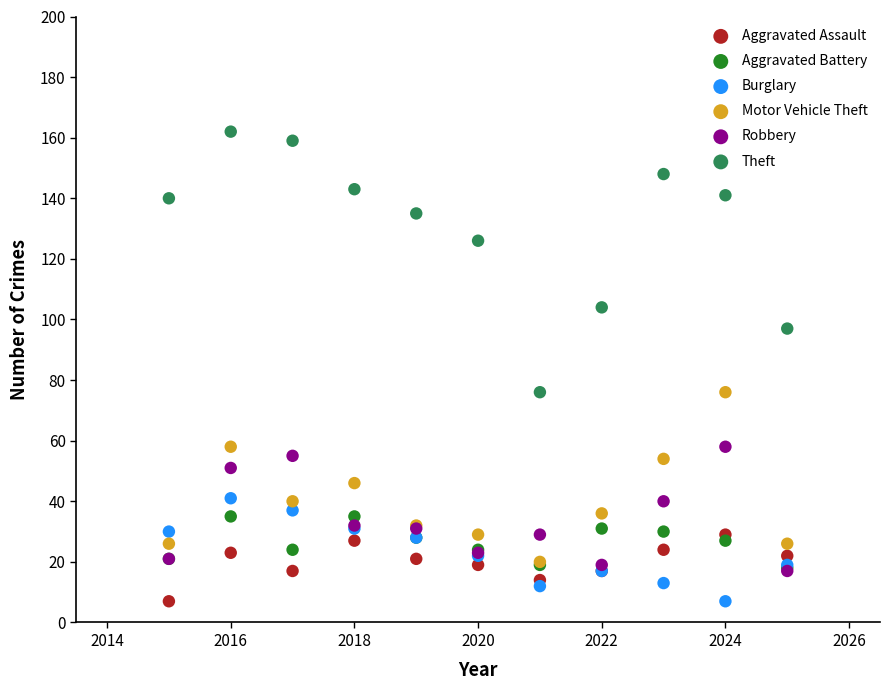

What are all the series names shown in the legend?

Aggravated Assault, Aggravated Battery, Burglary, Motor Vehicle Theft, Robbery, Theft